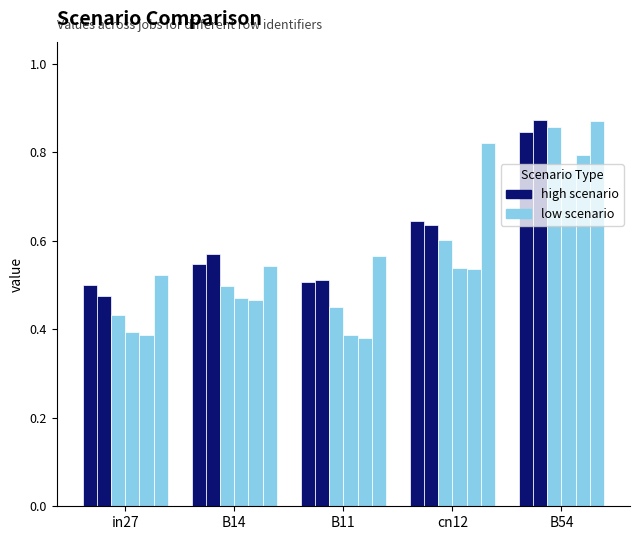

The value of job220_scenario0_430 at B54 is 0.8. True or false?

True